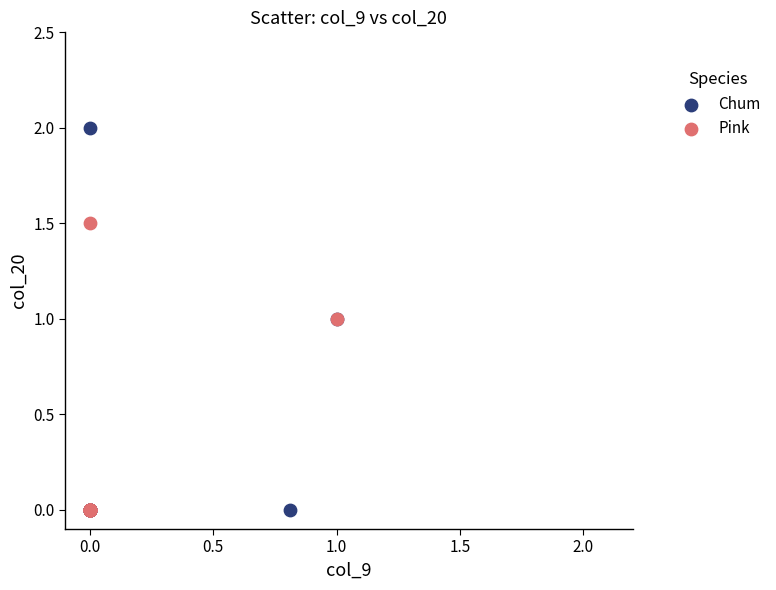

Which series contains the highest Y value?

Chum